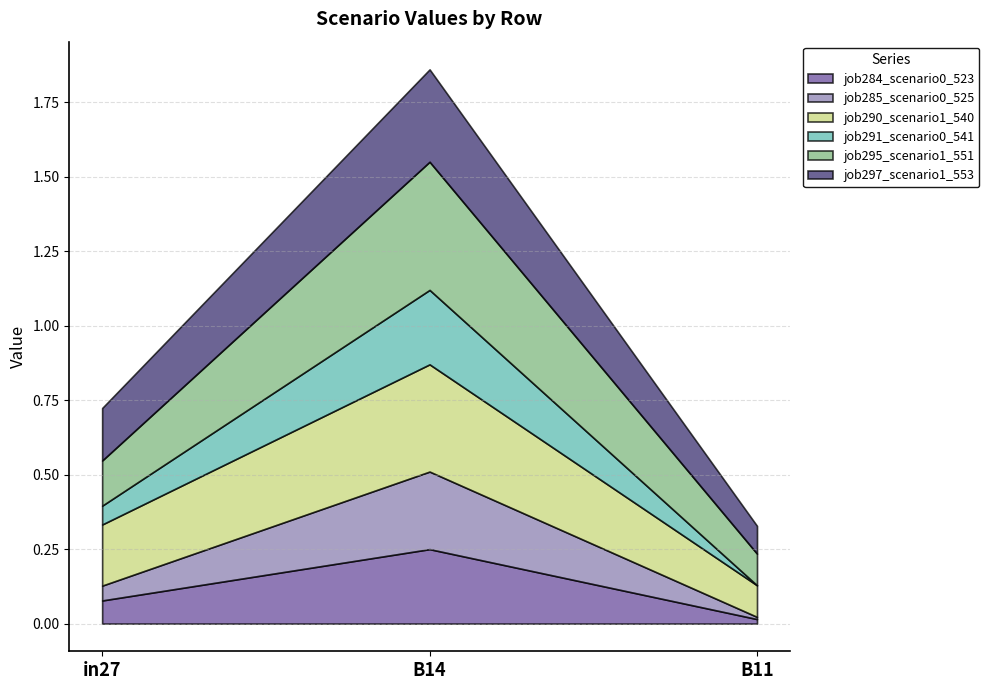

What is the difference between the highest and lowest values at in27?

0.2